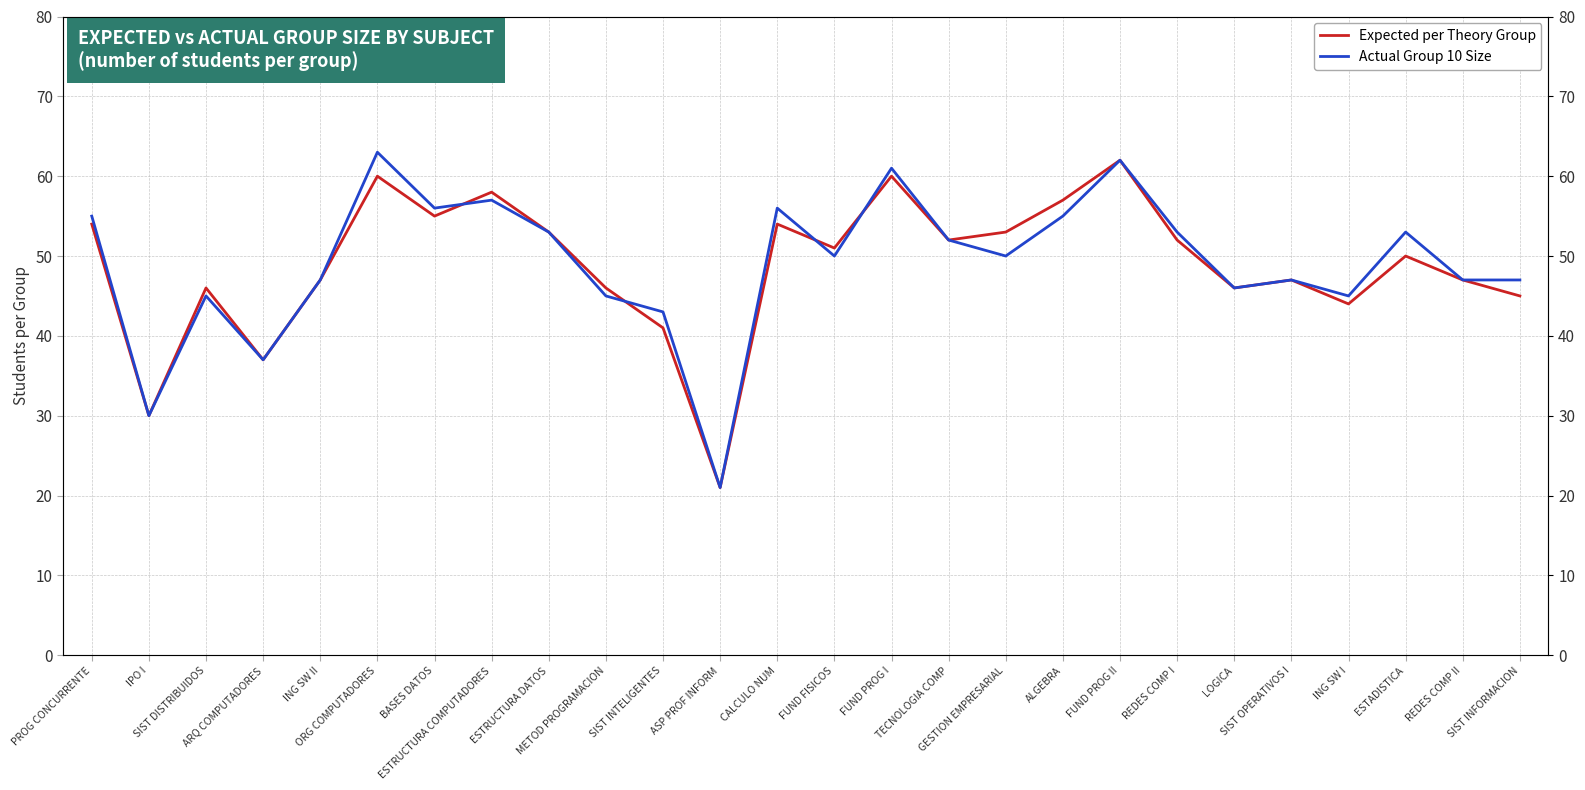

At which category does Expected per Theory Group reach its first local valley?

IPO I